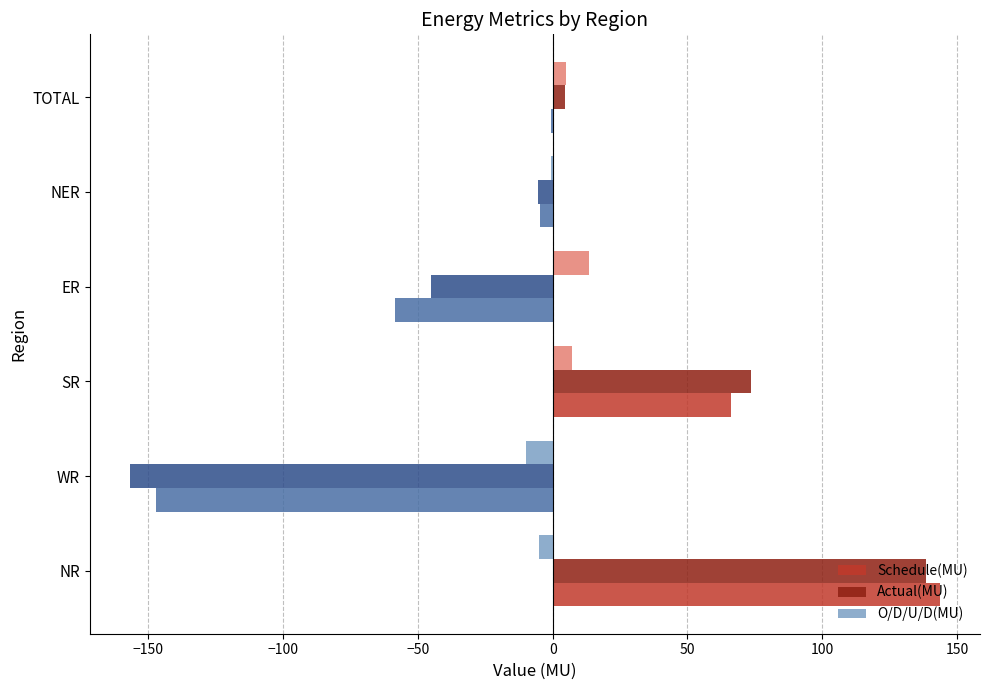

How many data points does each series have?

6